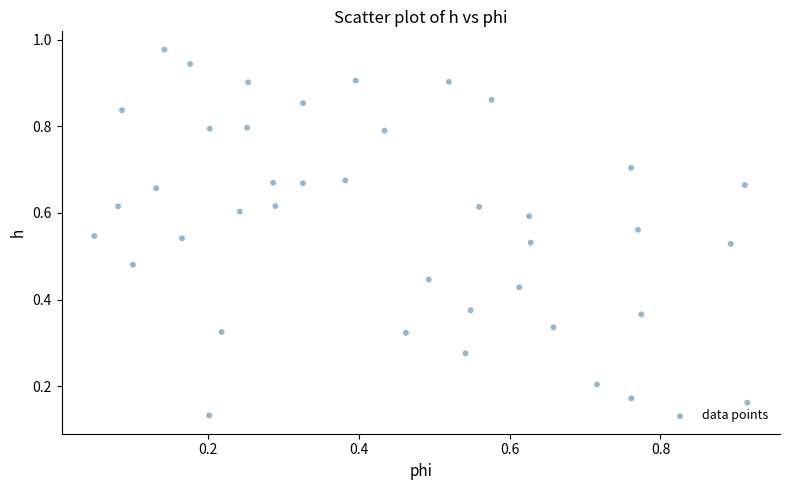

How many data points are displayed?

40